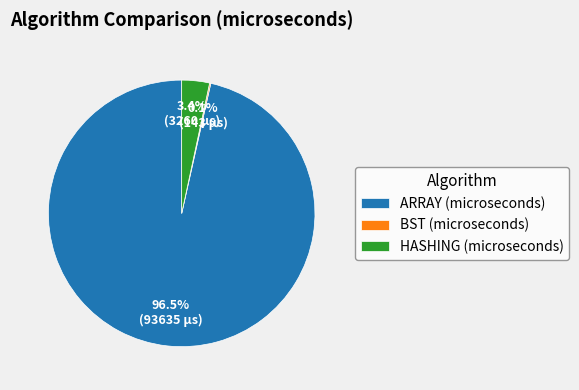

Between ARRAY (microseconds) and HASHING (microseconds), which is larger?

ARRAY (microseconds)